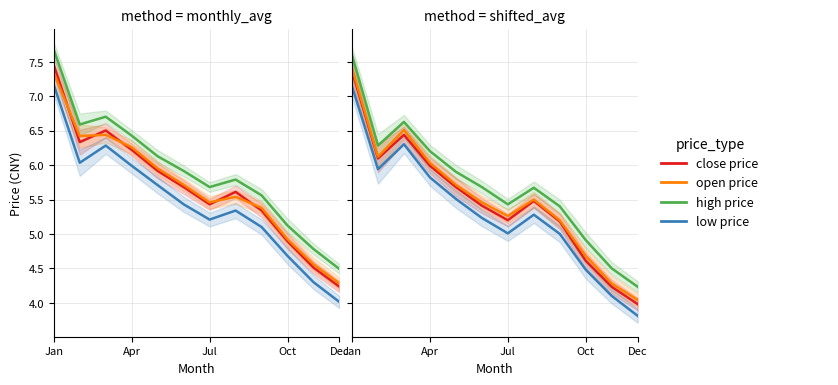

What is the difference between the maximum and second lowest values in the close series?

3.1